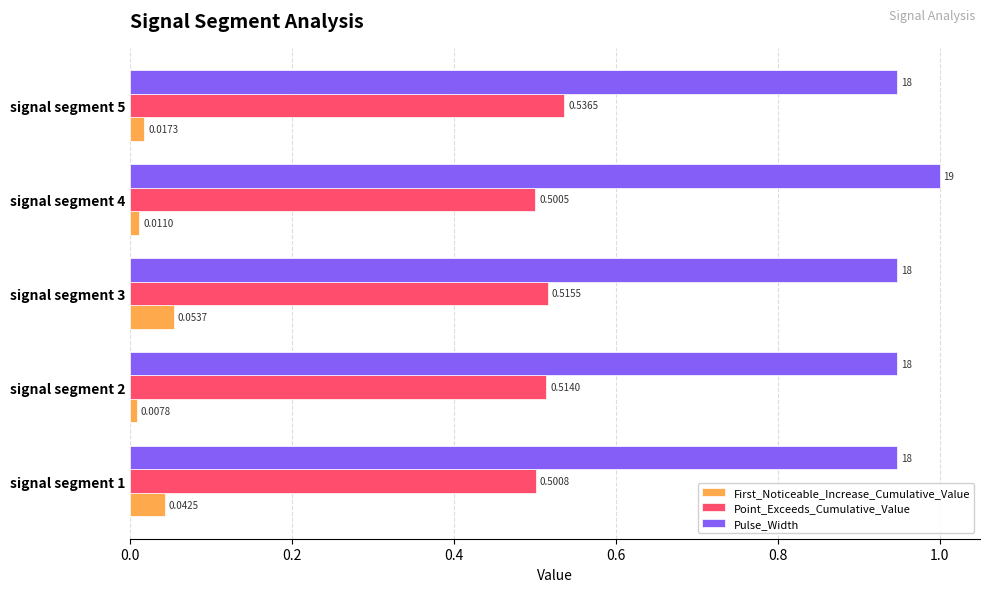

Rank the categories by Point_Exceeds_Cumulative_Value value from highest to lowest.

signal segment 5, signal segment 3, signal segment 2, signal segment 1, signal segment 4